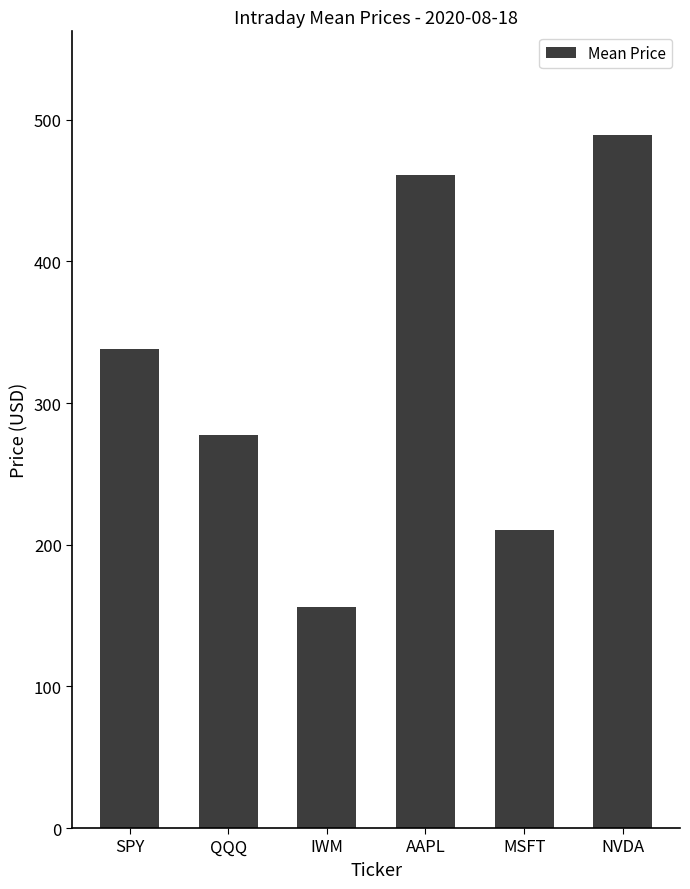

Between MSFT and NVDA, which is larger?

NVDA